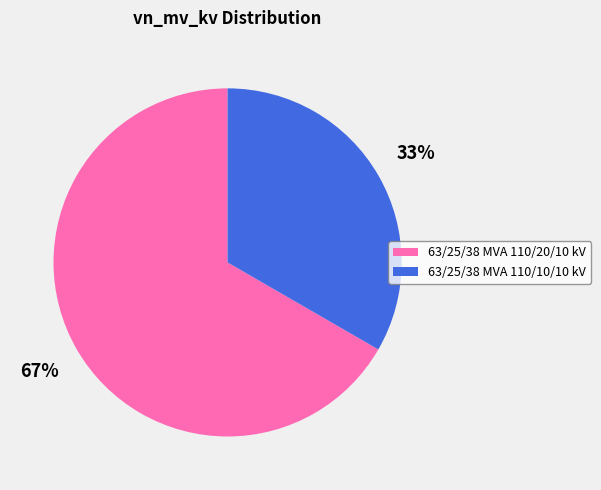

Which slice represents more than half of the pie?

63/25/38 MVA 110/20/10 kV